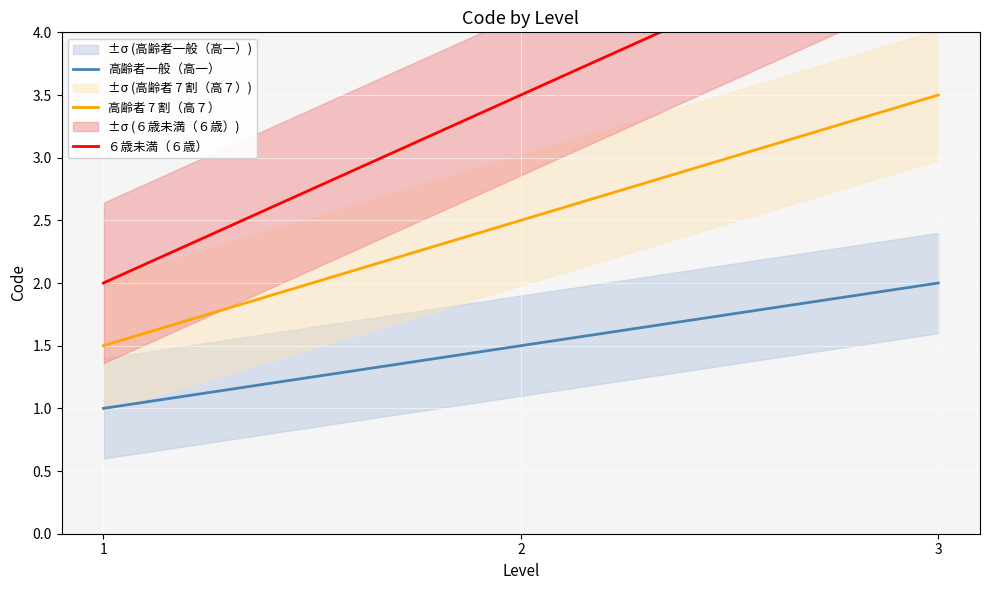

Reading left to right, what are all the values shown in this chart?

高齢者一般（高一）: 1.0	1.5	2.0
高齢者 7 割（高７）: 1.5	2.5	3.5
６歳未満（６歳）: 2.0	3.5	5.0